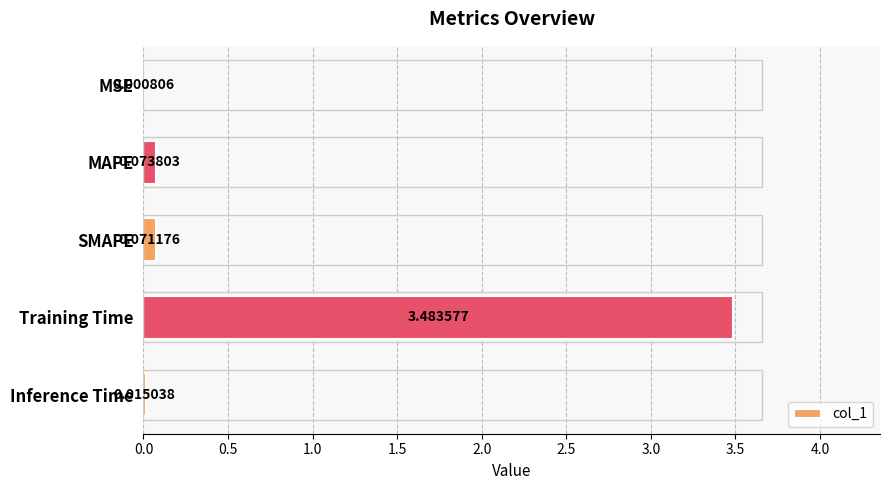

What is the sum of the values at Training Time and SMAPE?

3.6